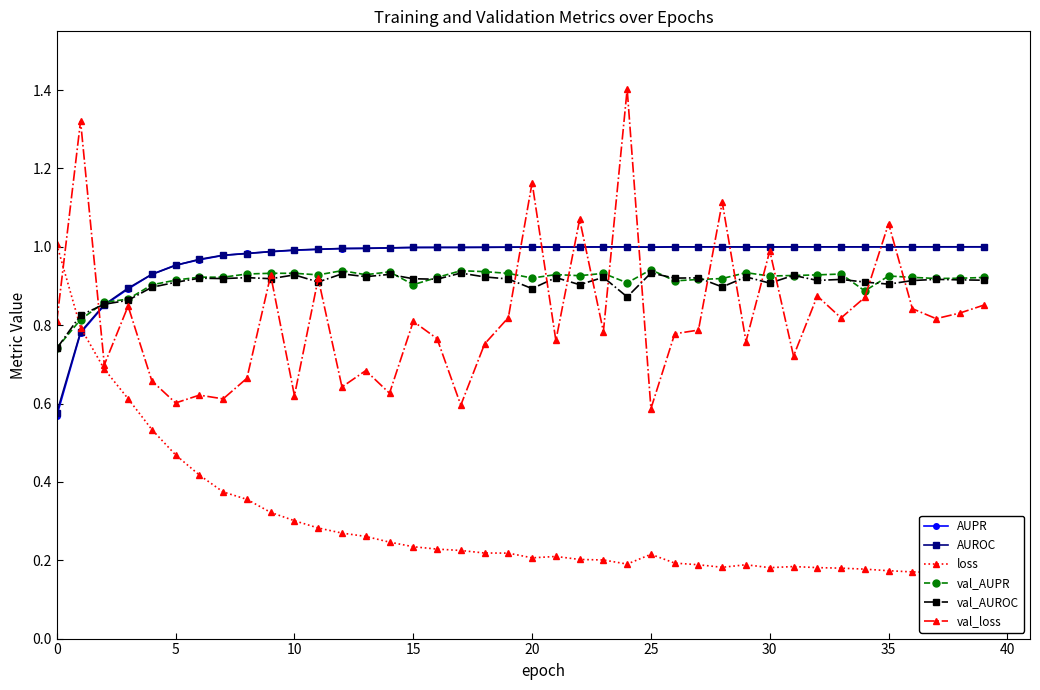

How many times do AUROC and val_AUROC cross each other?

1